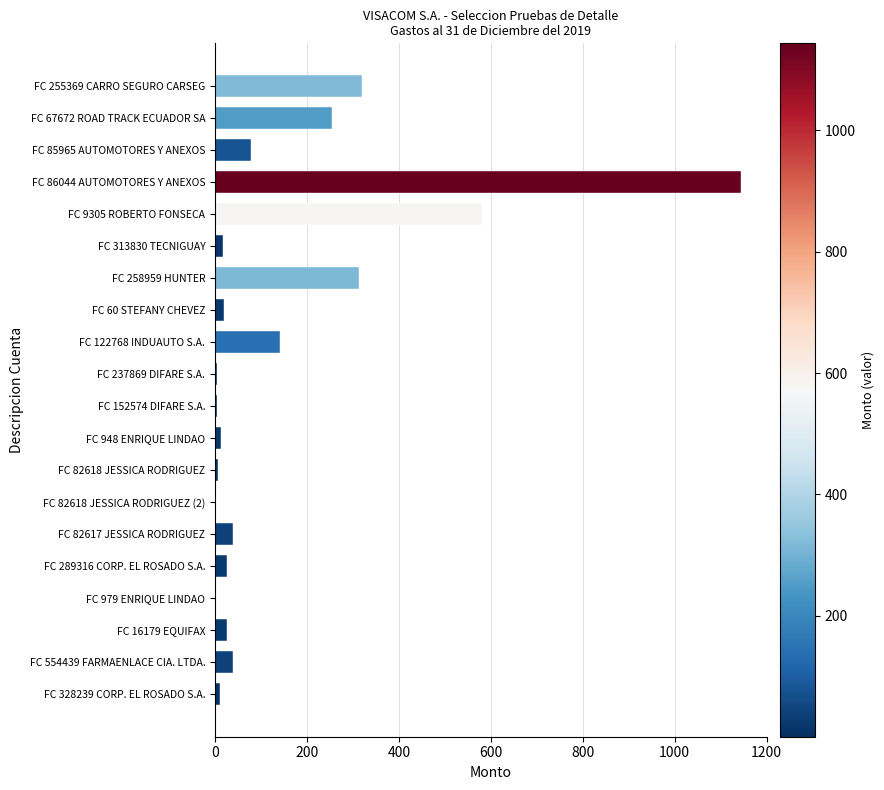

Are the bars horizontal?

Yes